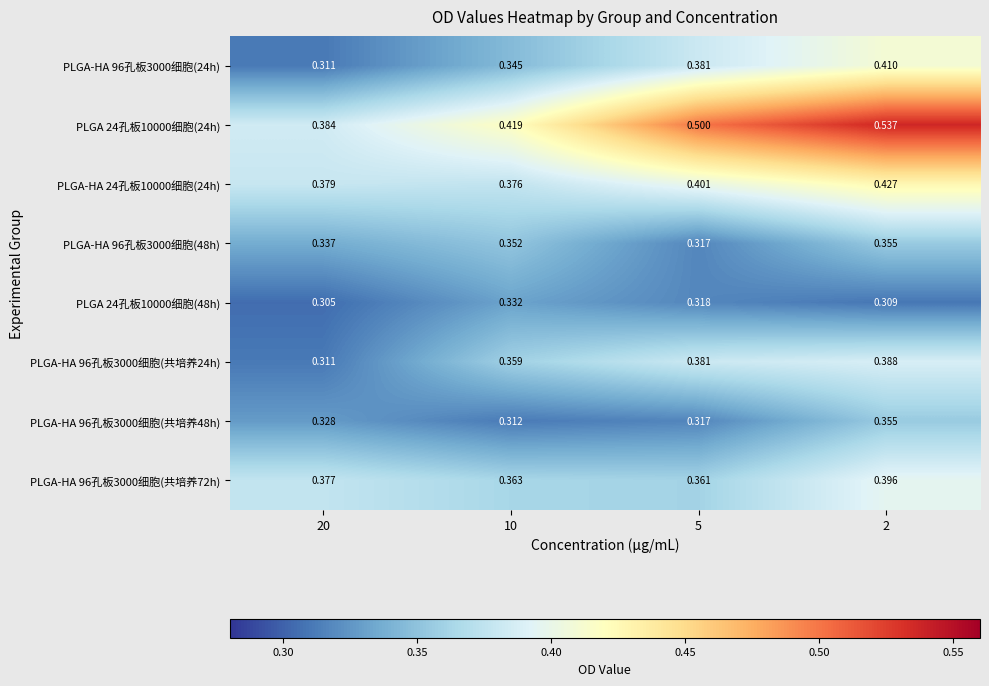

Which series has the largest total across all categories?

PLGA 24孔板10000细胞(24h)